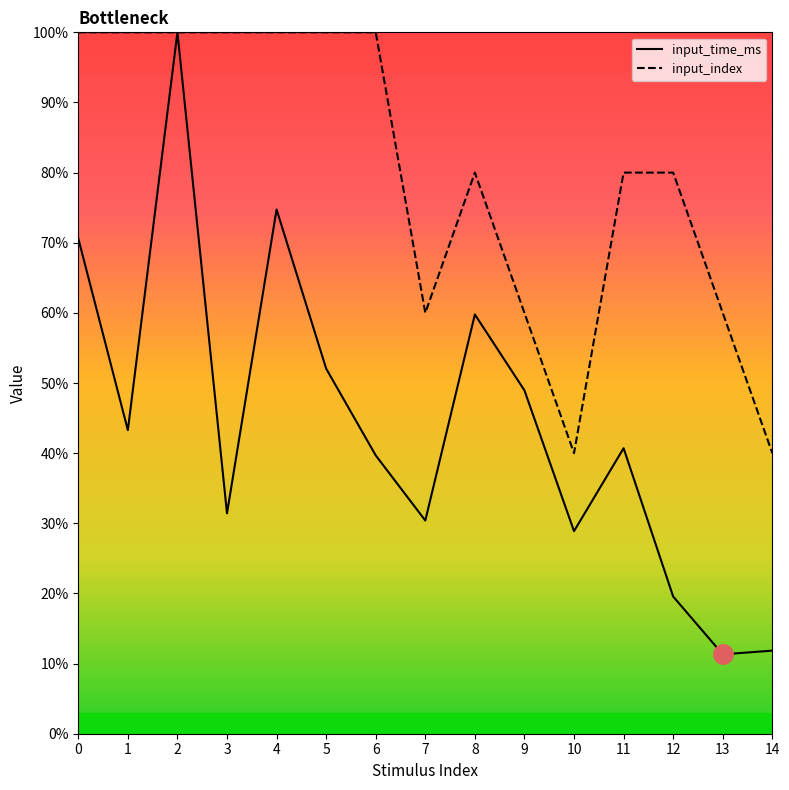

At 10, list the series in order from largest to smallest.

input_index, input_time_ms